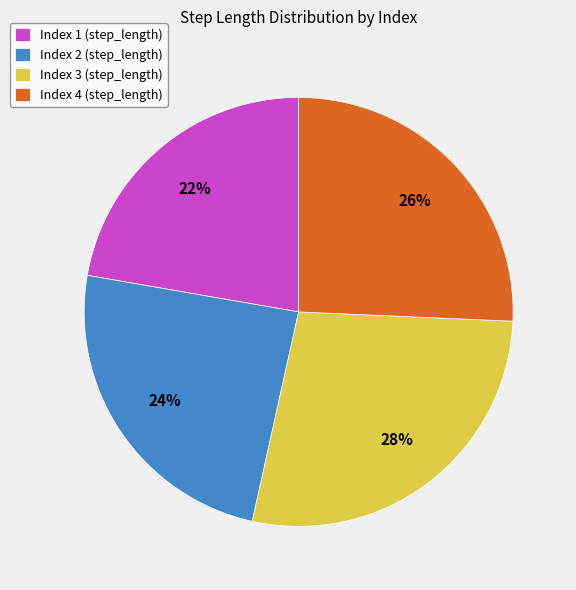

Combined, do Index 4 (step_length) and Index 1 (step_length) account for over 50%?

No